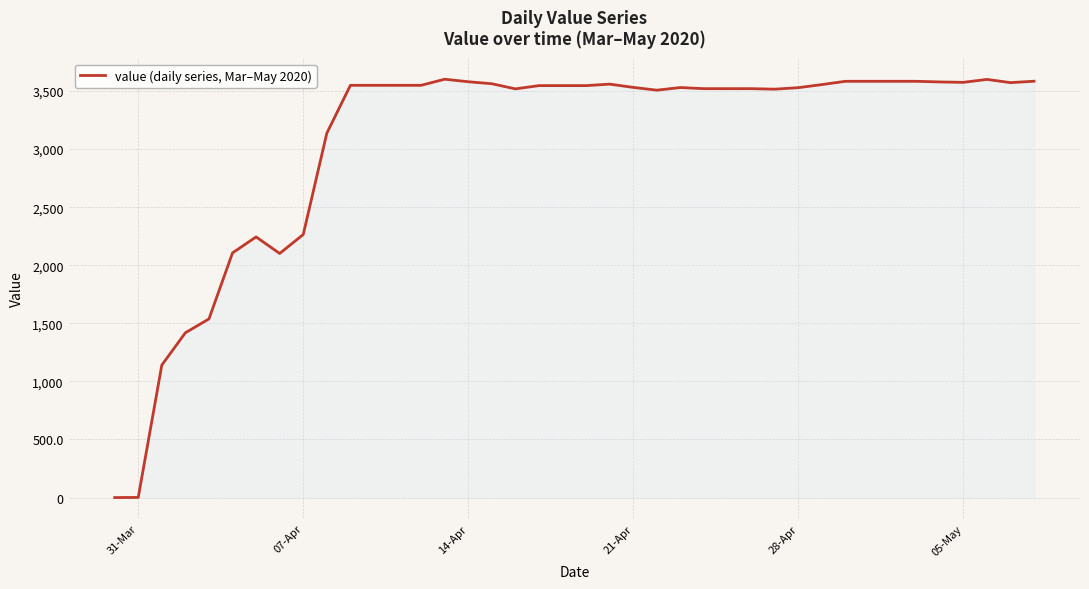

What is the greatest value displayed?

3601.6